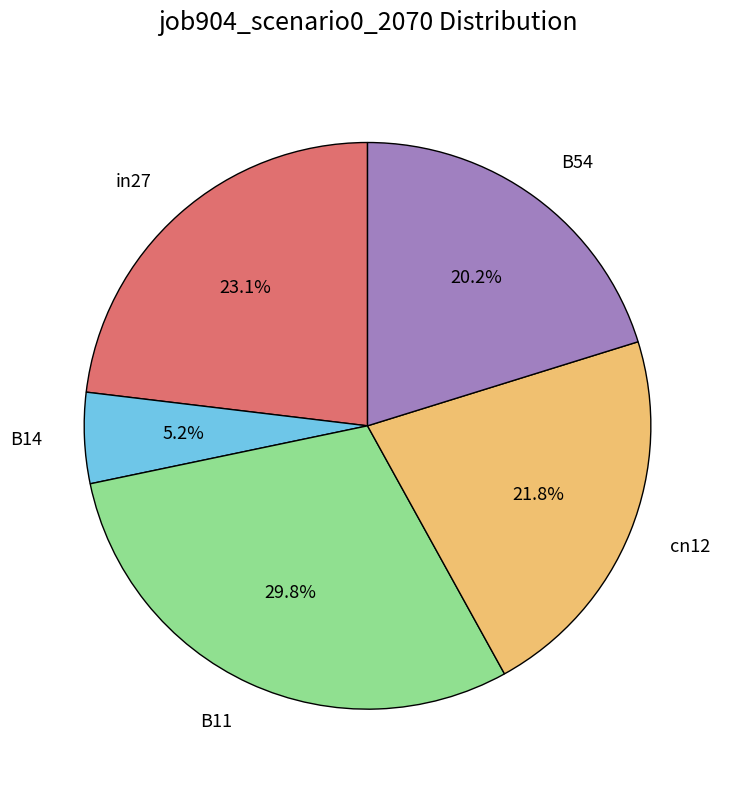

How many segments does this pie chart have?

5